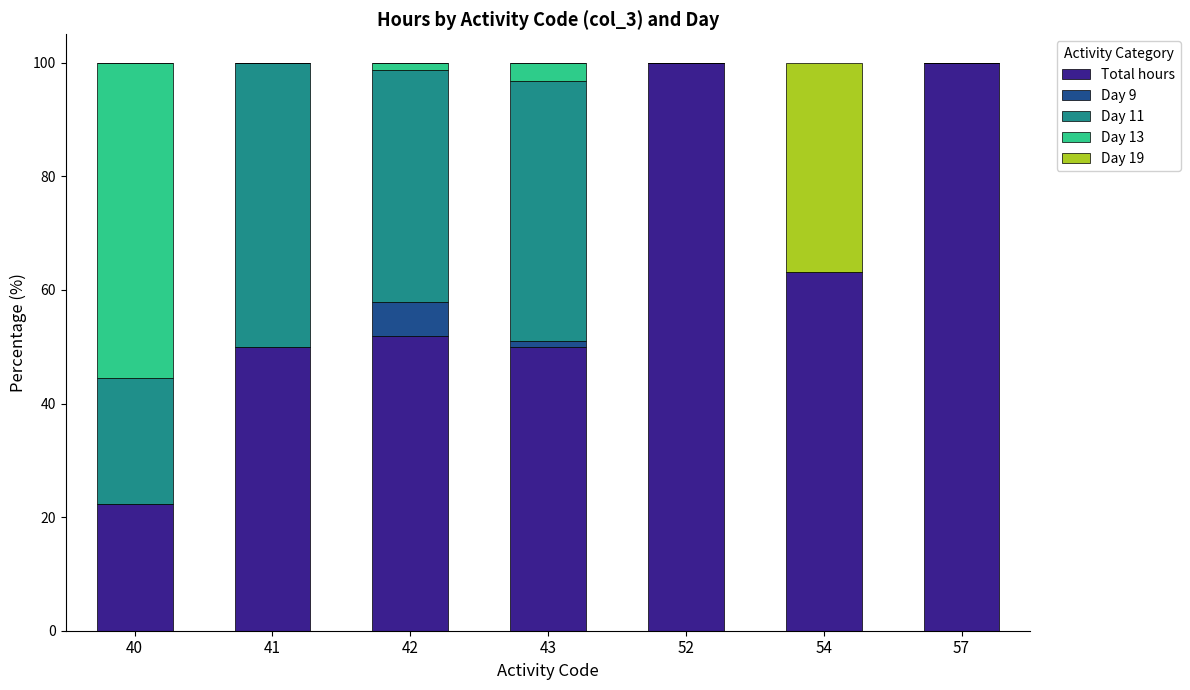

The value of Total hours at 41 is 50.0. True or false?

True